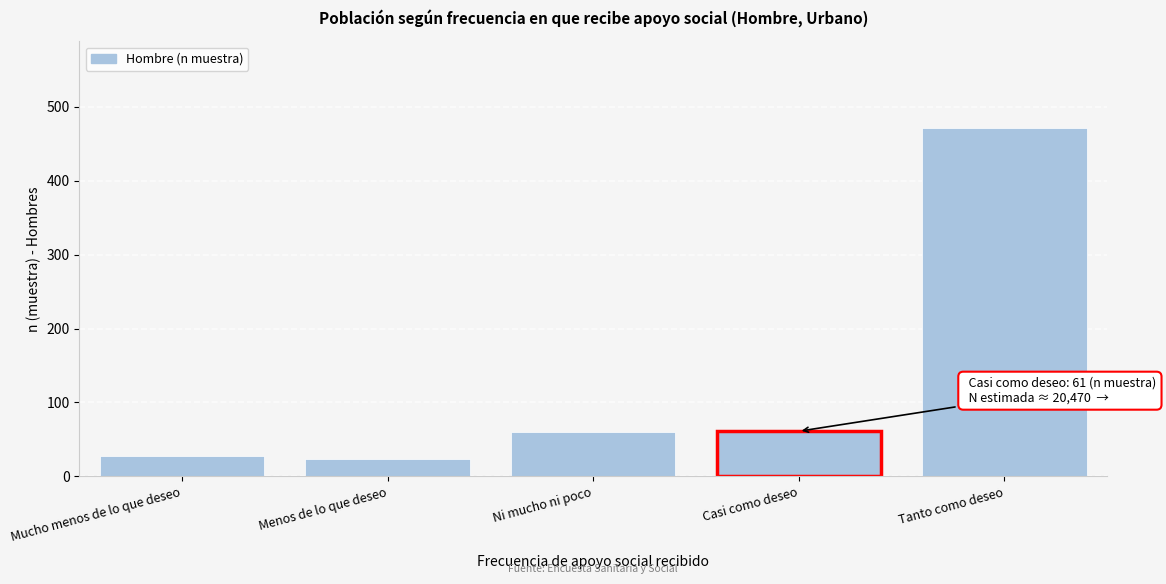

What is the average value?

128